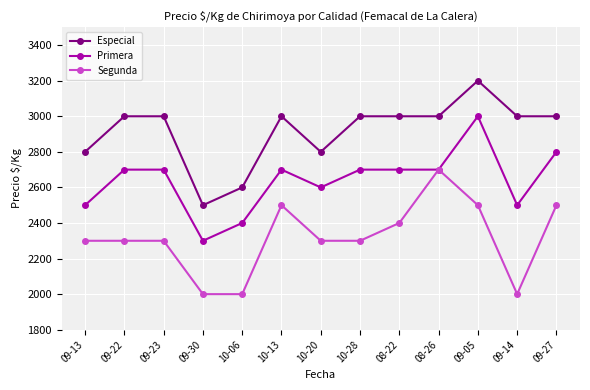

What is the sum of the Segunda values at 09-14 and 09-23?

4300